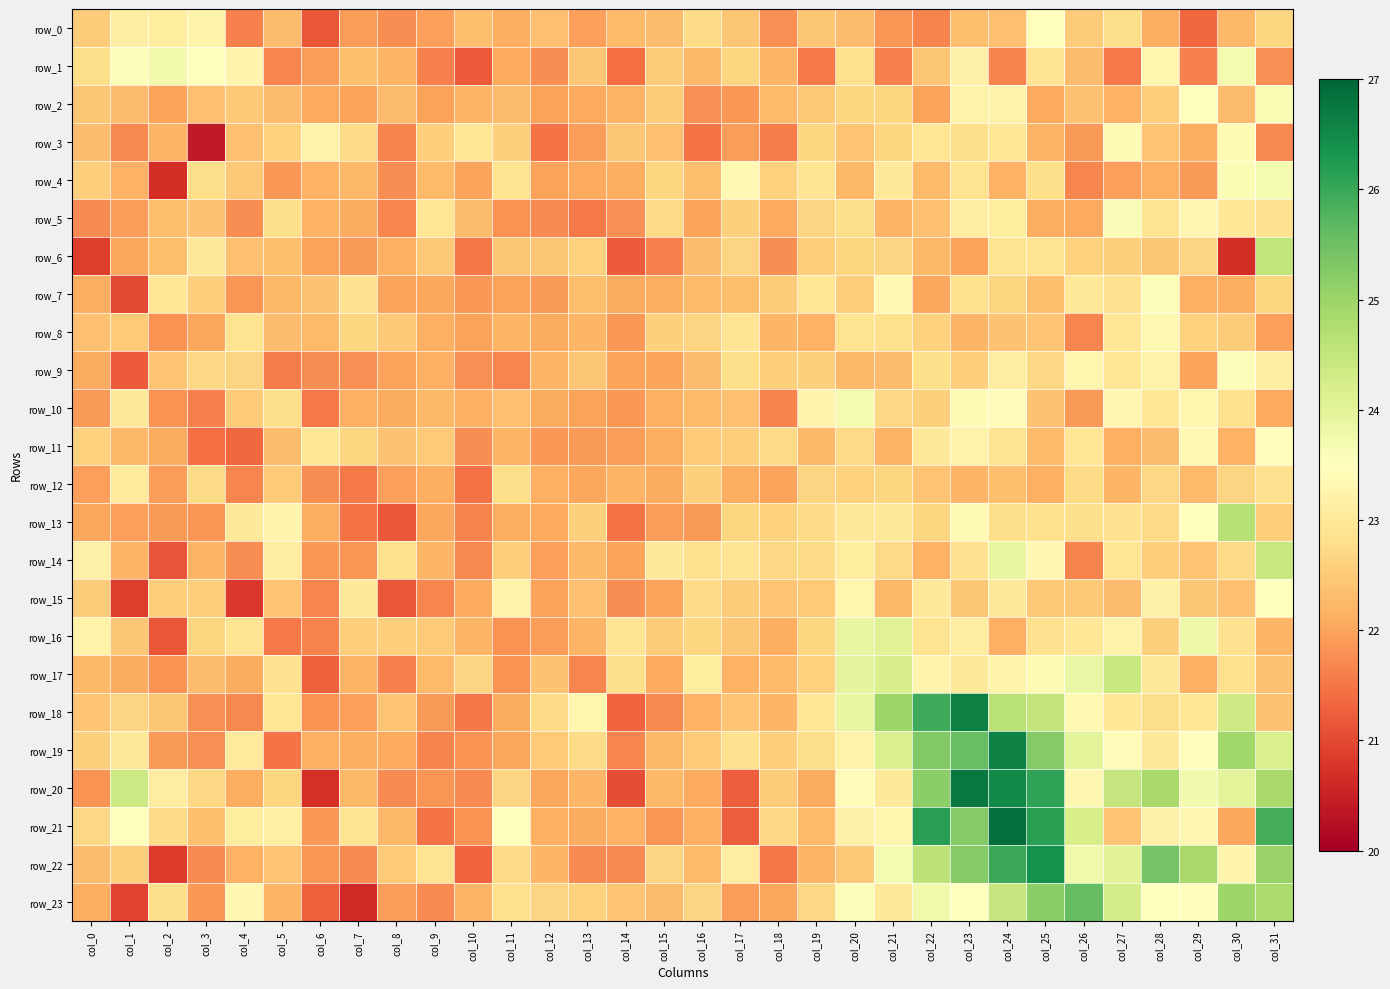

How many series are shown in this chart?

24